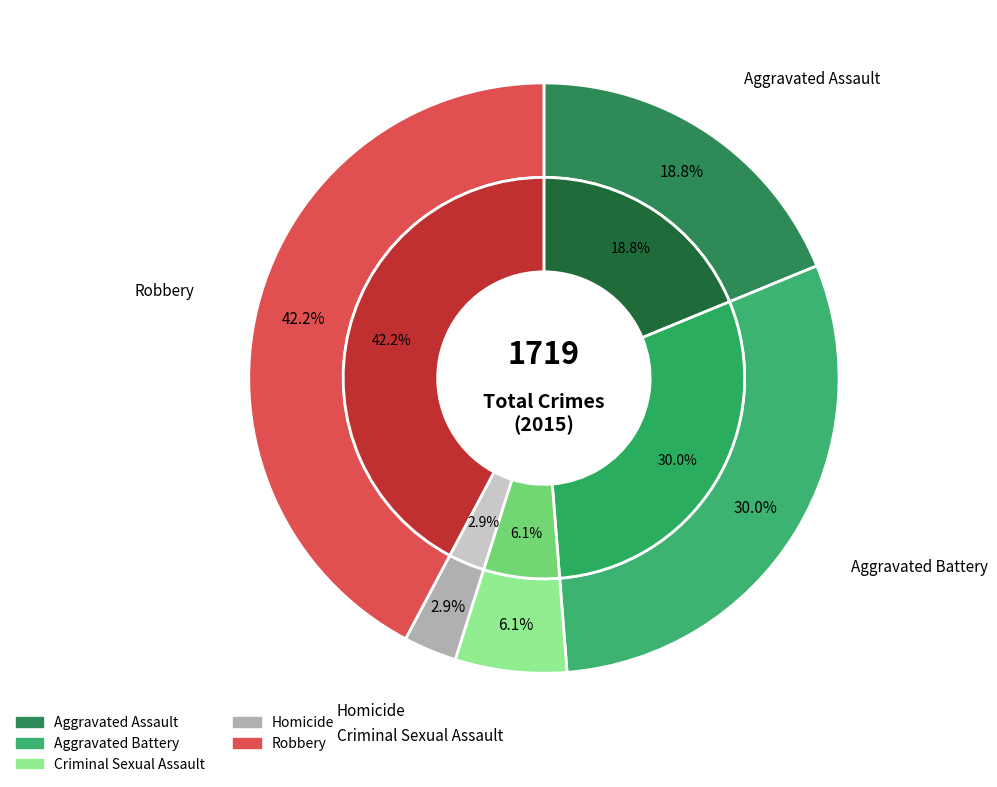

Which category has the biggest portion of the pie?

Robbery